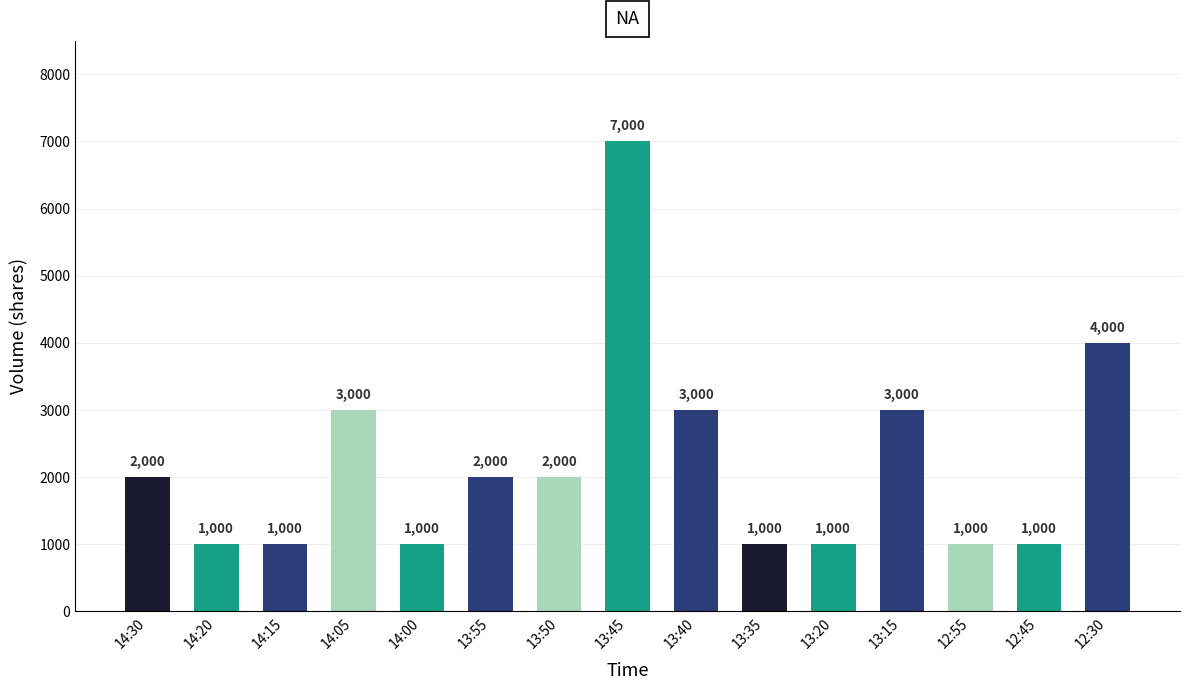

What is the label of the 8th bar from the right?

13:45